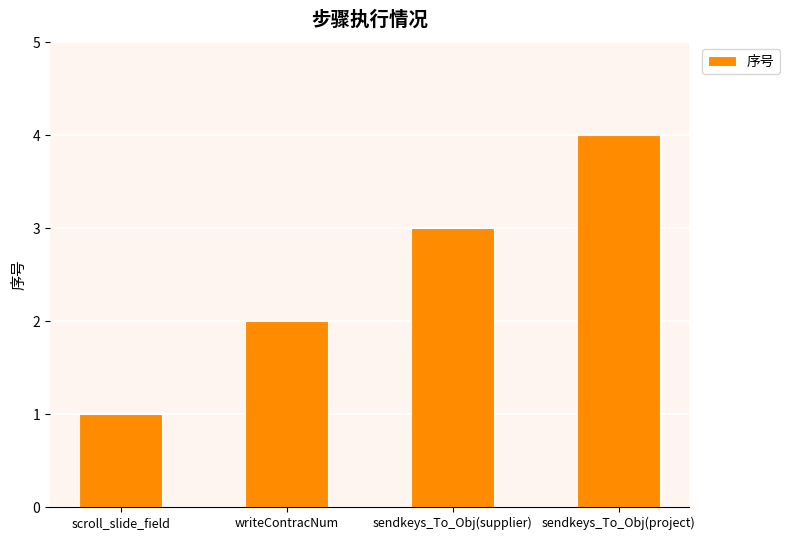

At which label is the value closest to 2?

writeContracNum